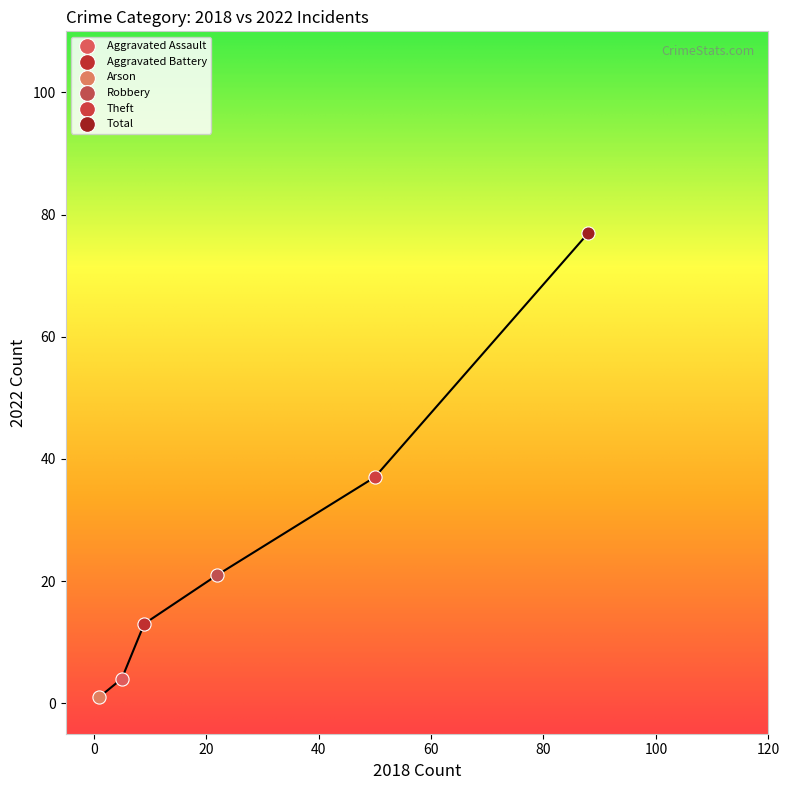

What are all the series names shown in the legend?

Aggravated Assault, Aggravated Battery, Arson, Robbery, Theft, Total